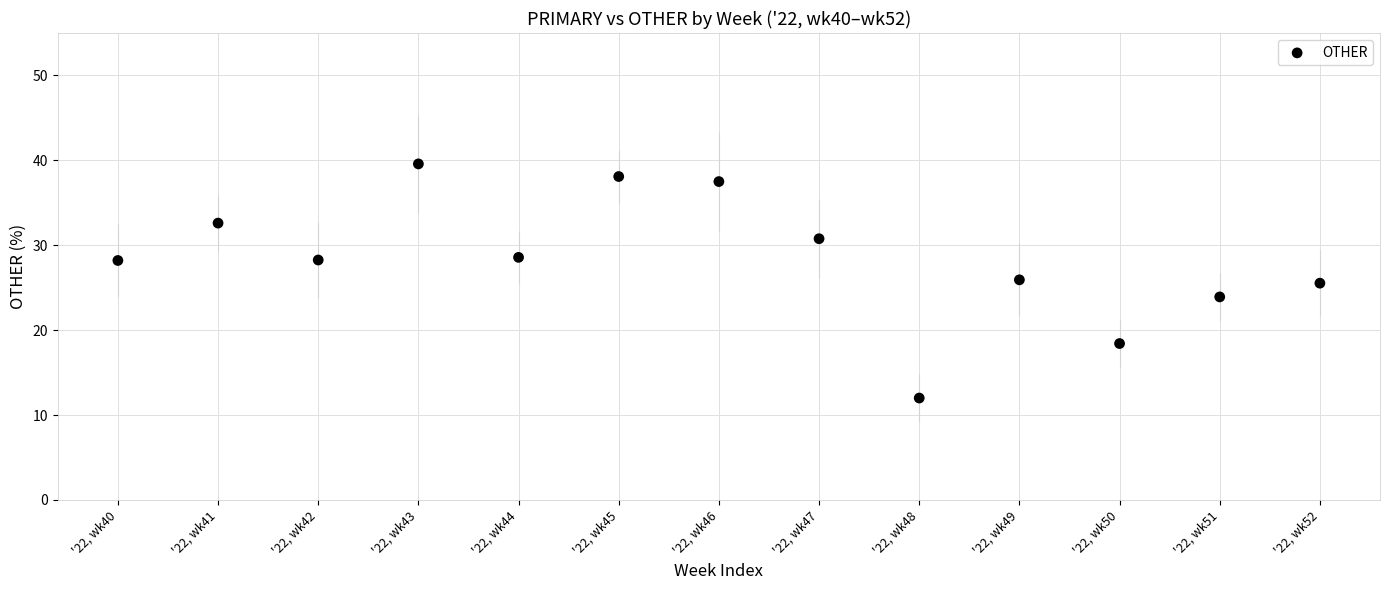

What is the range of Y values (max minus min)?

27.6